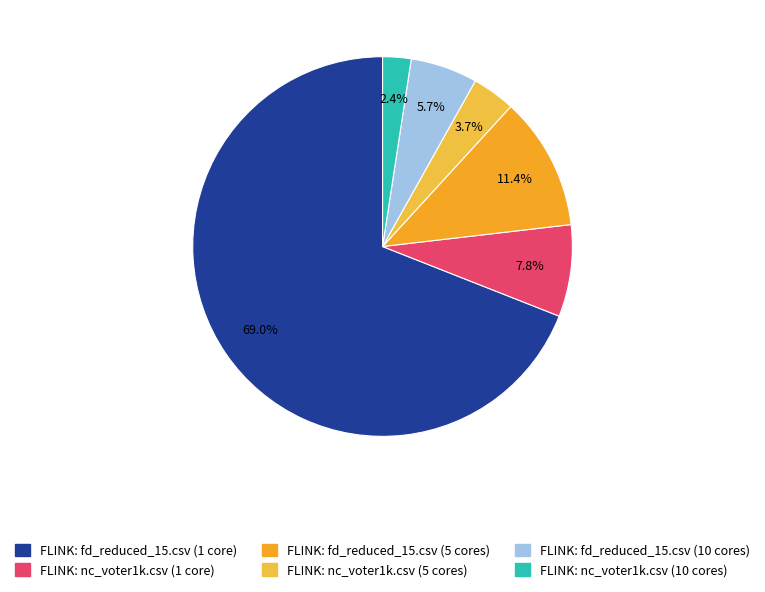

To the nearest percent, what portion does FLINK: fd_reduced_15.csv (5 cores) represent?

11%